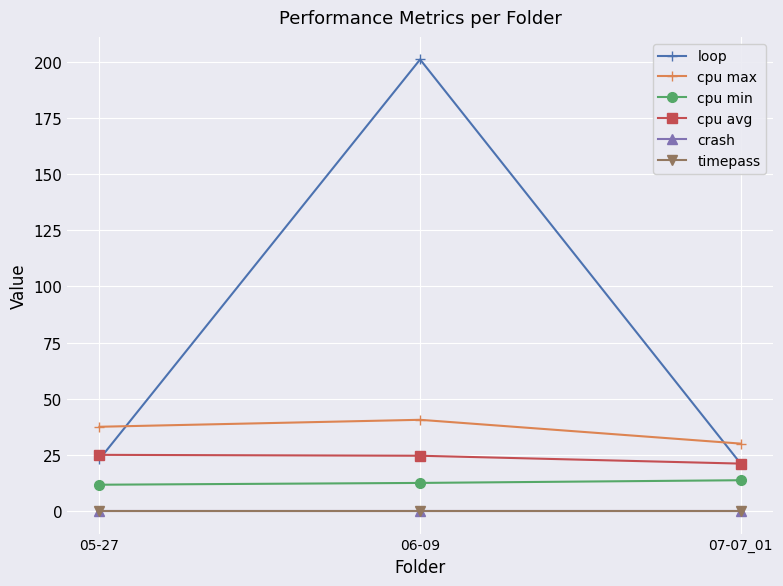

Is this an area chart (filled region under the line)?

No